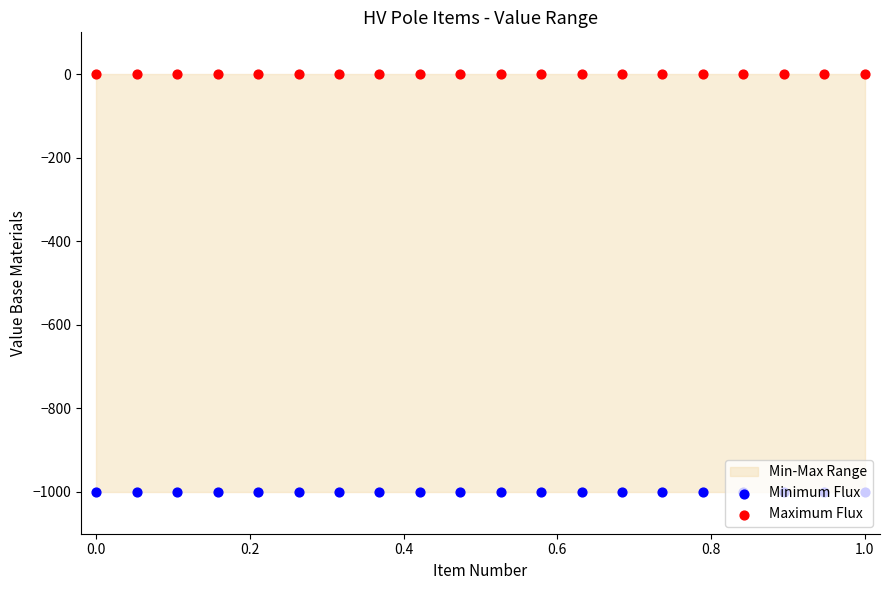

Which series reaches the minimum Y coordinate?

Minimum Flux